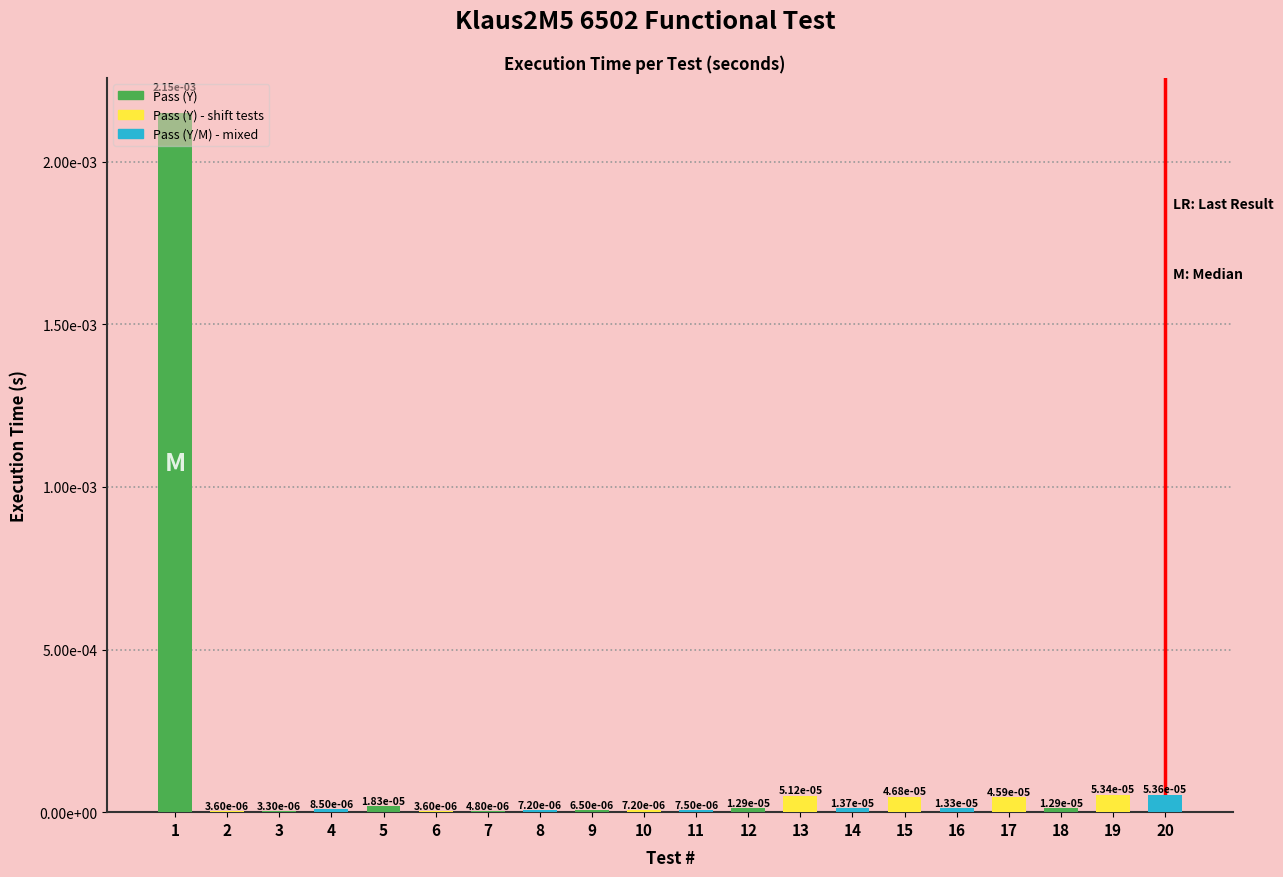

At which label is the value closest to 0?

3